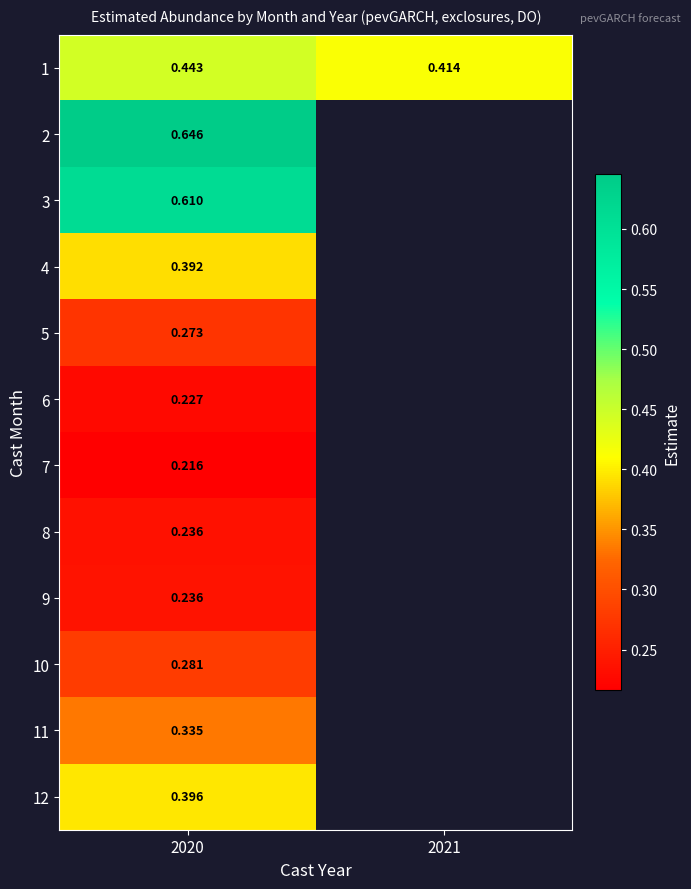

At how many categories does at least one series exceed 0?

2